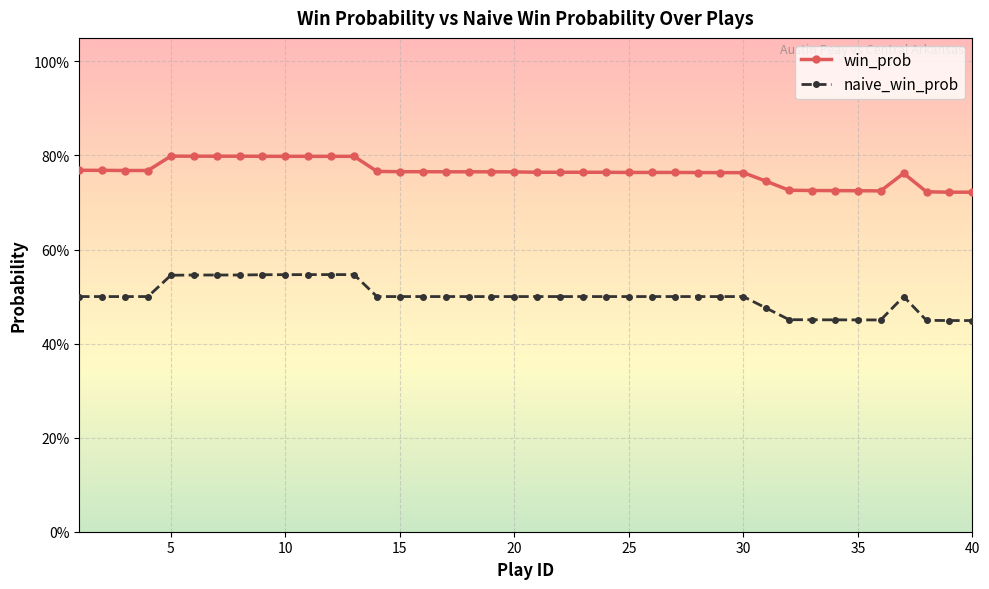

True or false: win_prob and naive_win_prob intersect in this chart.

False